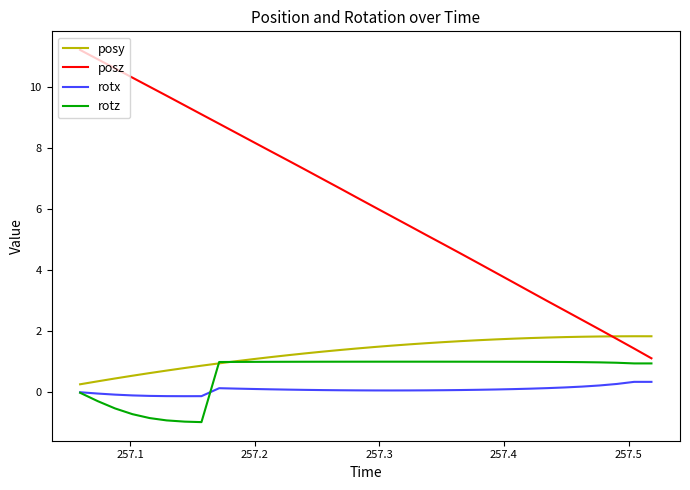

What is the maximum value for rotx?

0.3